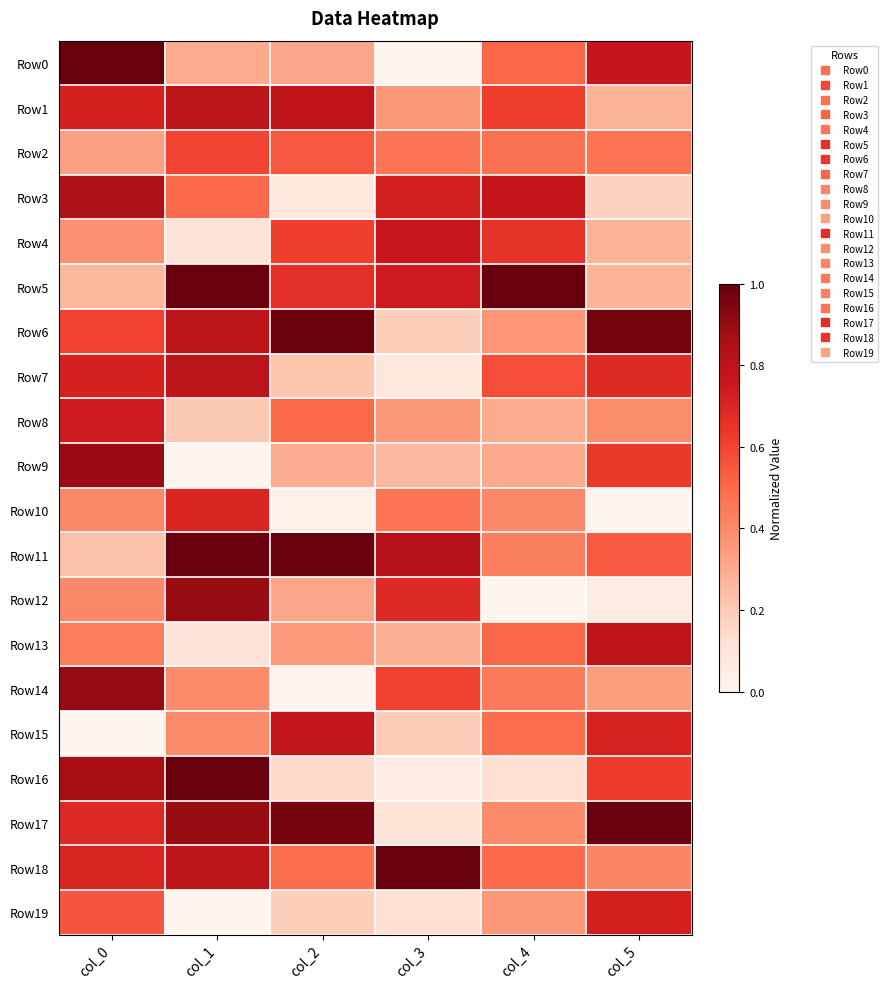

What is the total value across all series at col_4?

9.2